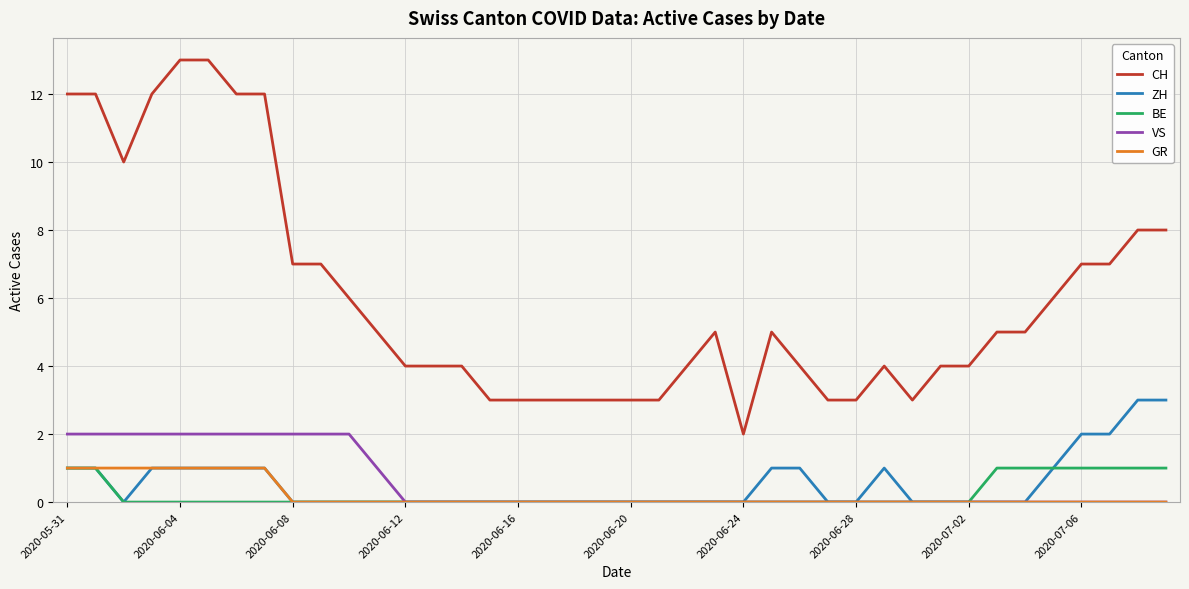

What is the maximum value shown in the chart?

13